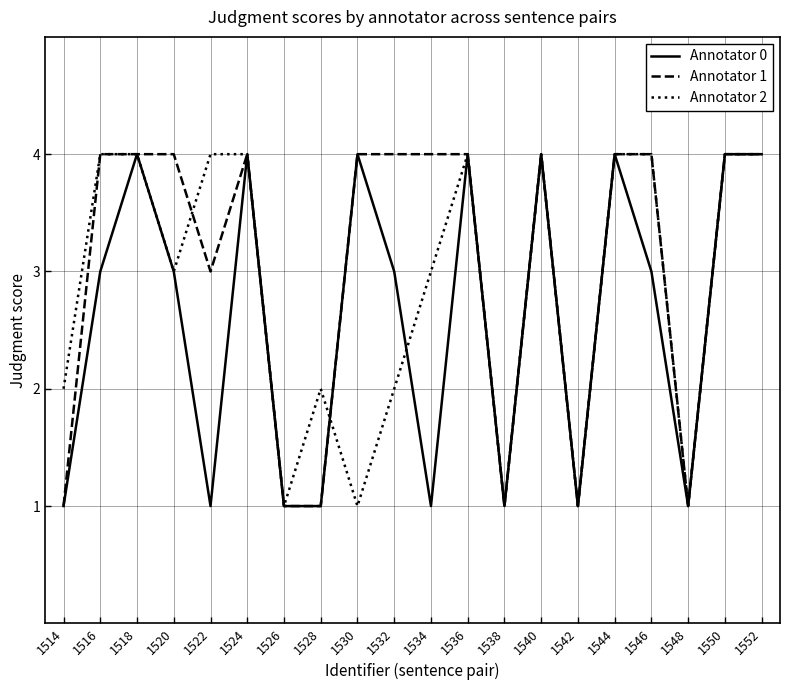

What is the highest value of the Annotator 0 series?

4